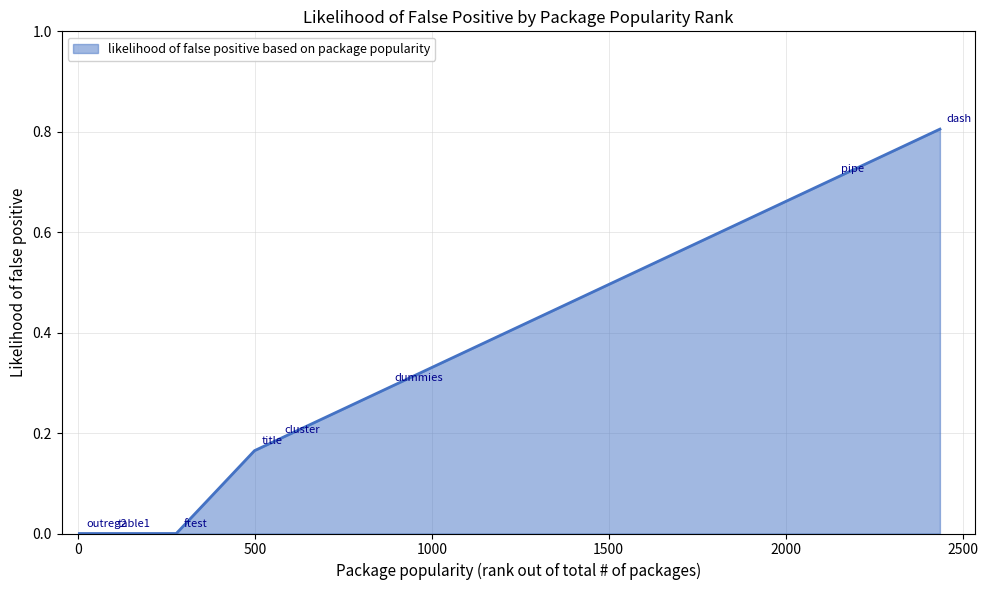

What is the difference between the second highest and minimum values?

0.7